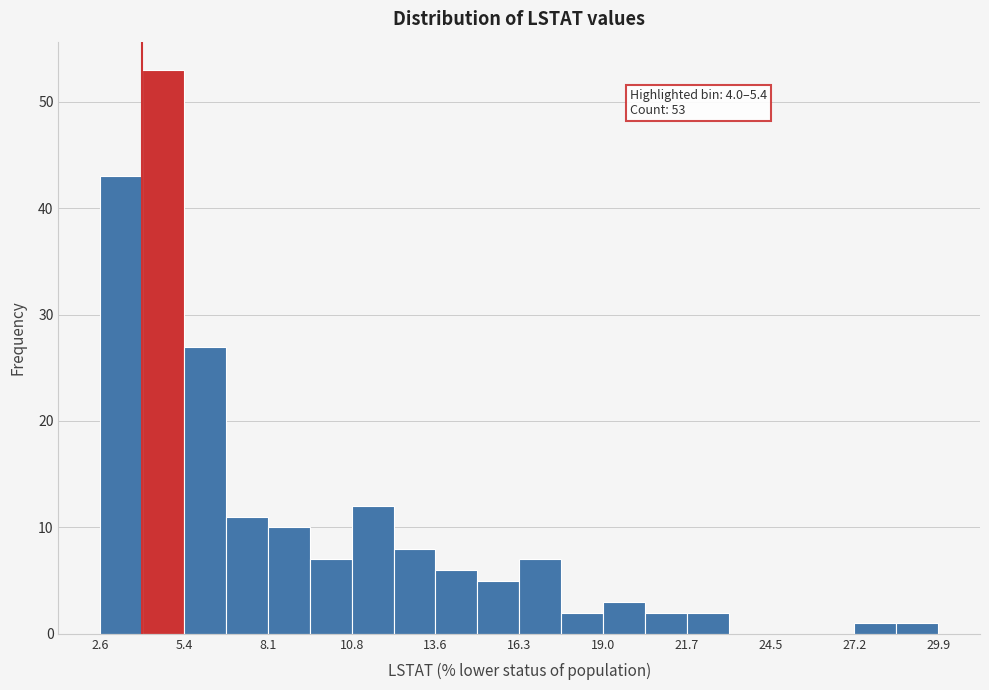

Read against the x-axis, roughly where is the centre of the tallest bar?

4.5